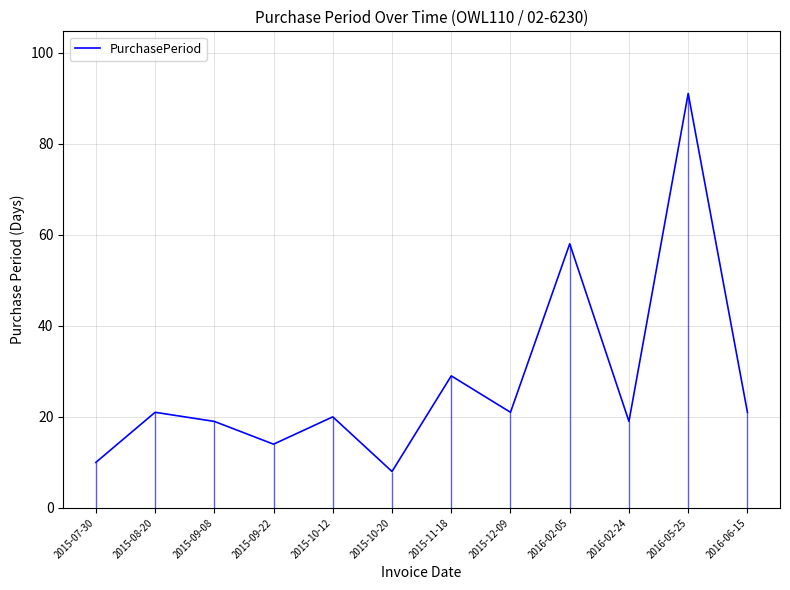

What position from the right is 2016-02-05?

4